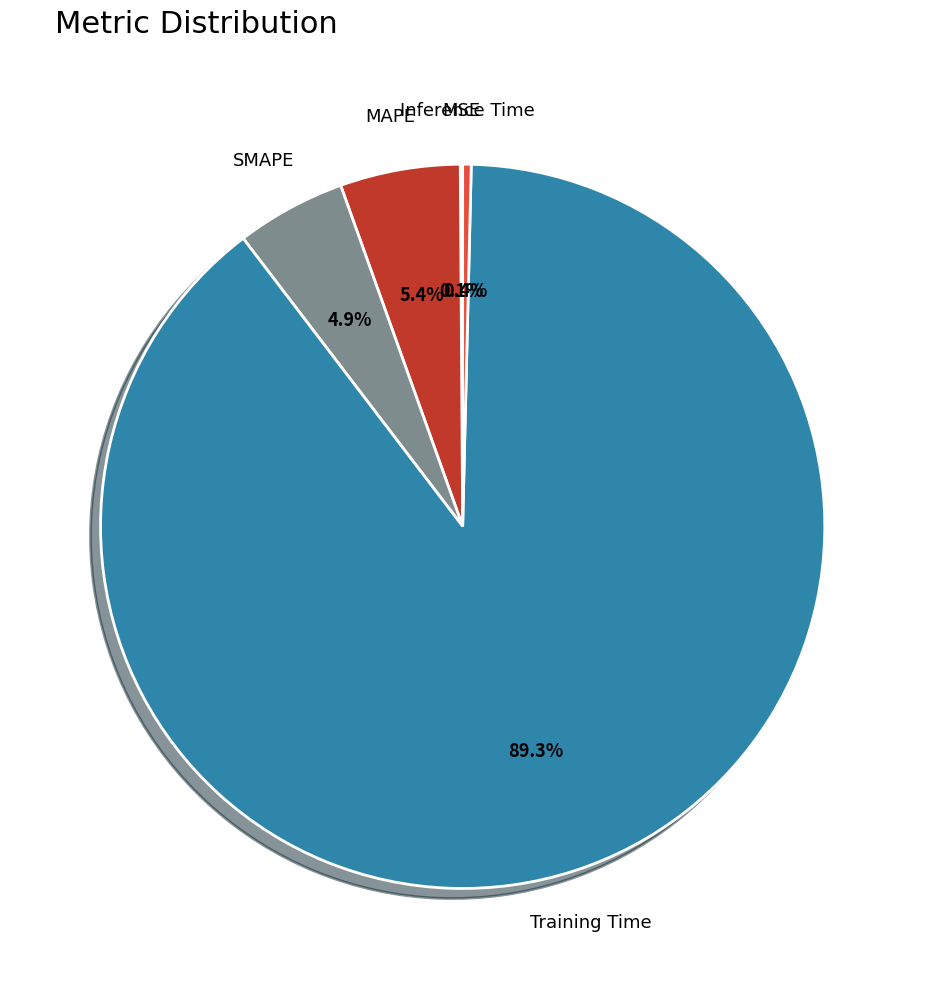

Is the sum of SMAPE and MAPE greater than half?

No